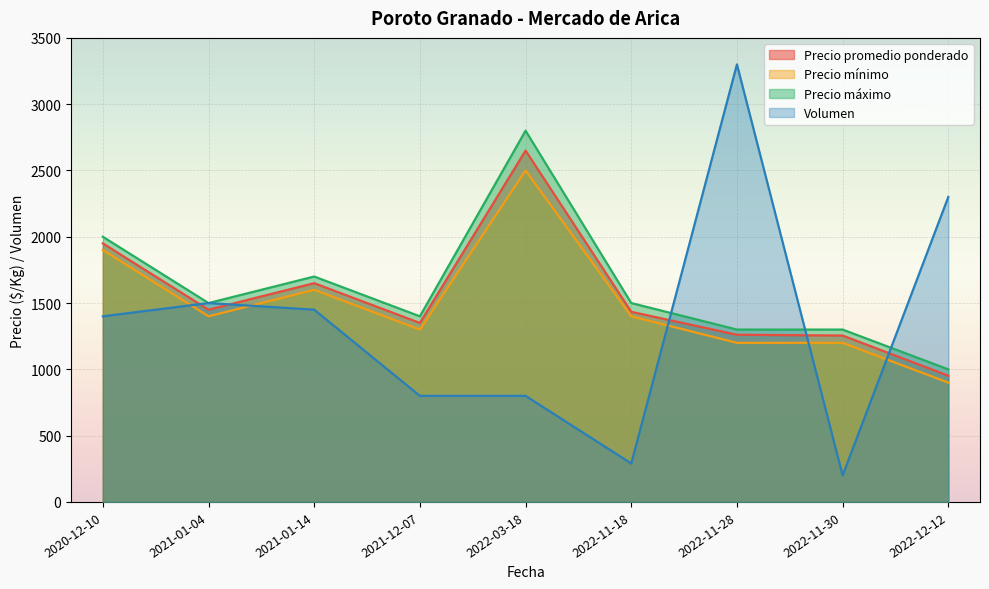

Which series has the largest total across all categories?

Precio máximo